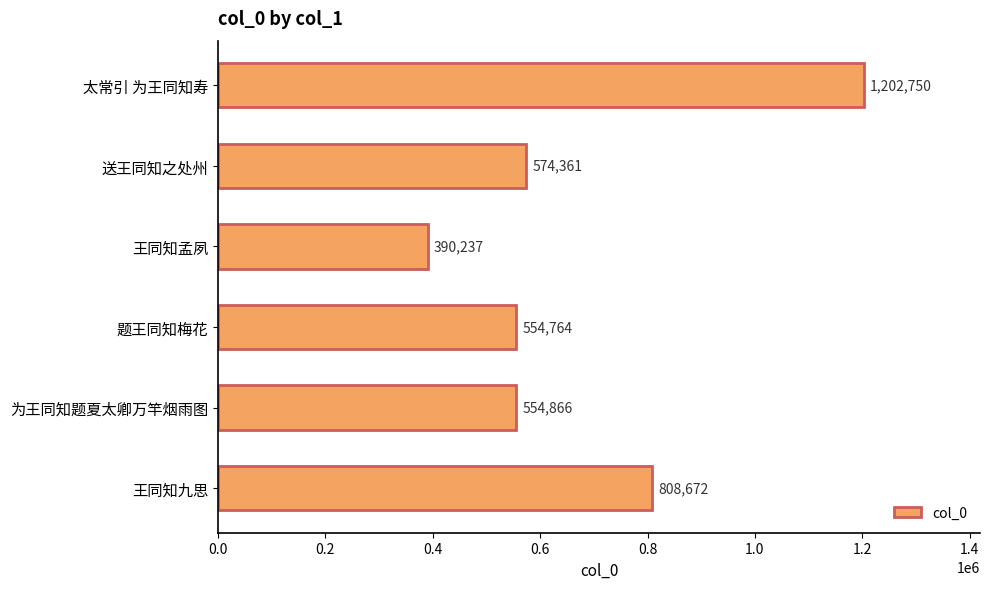

Does the chart contain stacked bars?

No